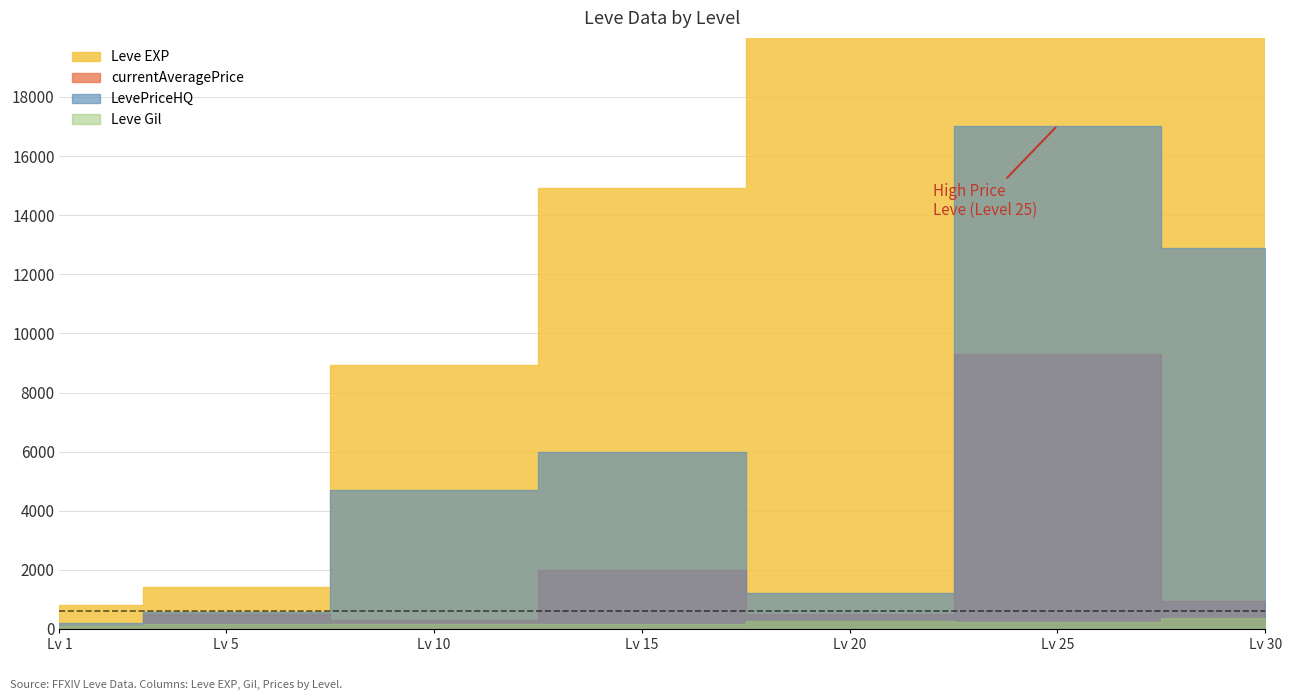

Which series has the widest spread of values?

Leve EXP